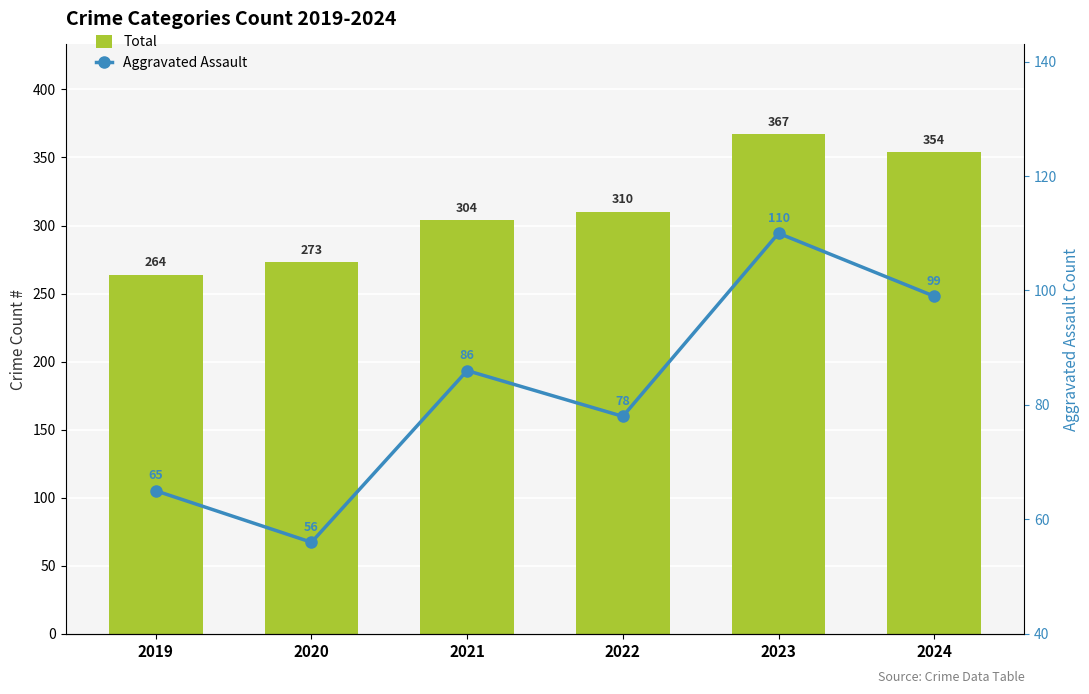

The value of Total at 2019 is 389. True or false?

False